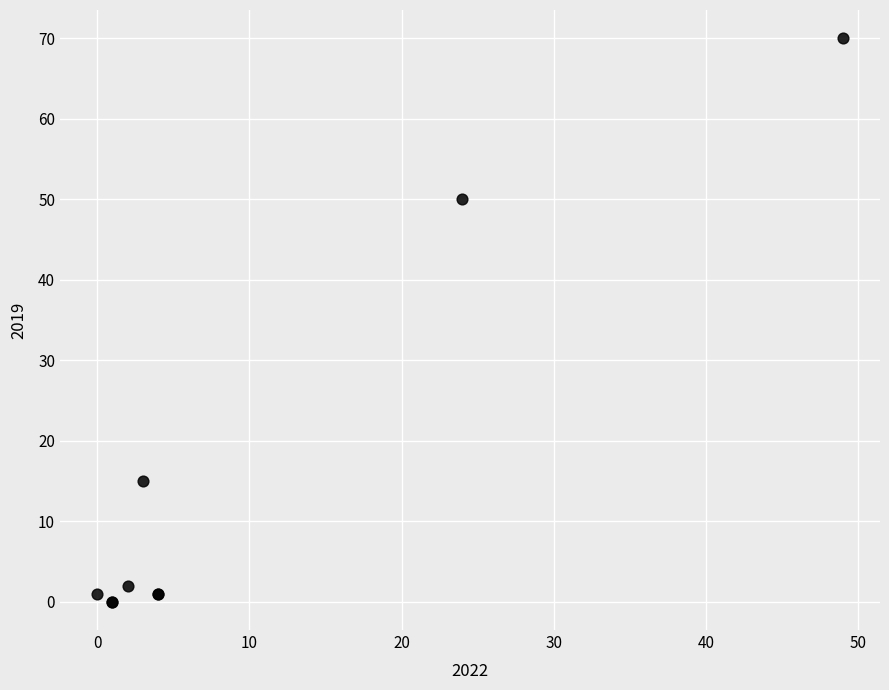

What Y value in the scatter plot is closest to 35?

50